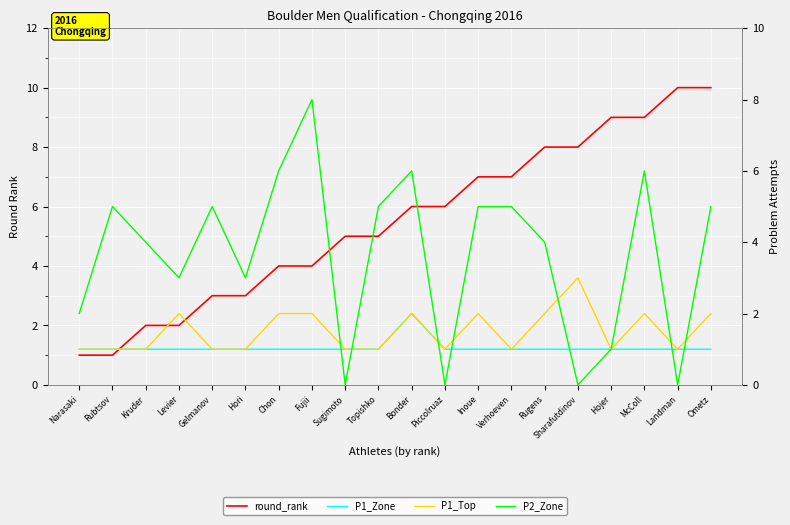

True or false: P1_Zone and P2_Zone intersect in this chart.

True